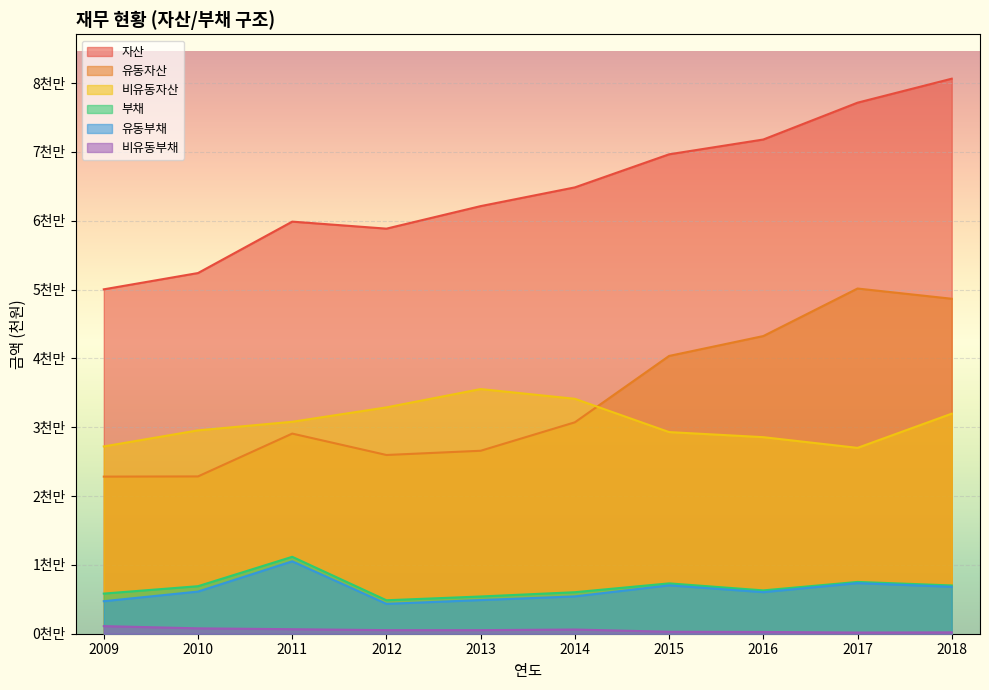

Where is the first local minimum for 자산?

2012